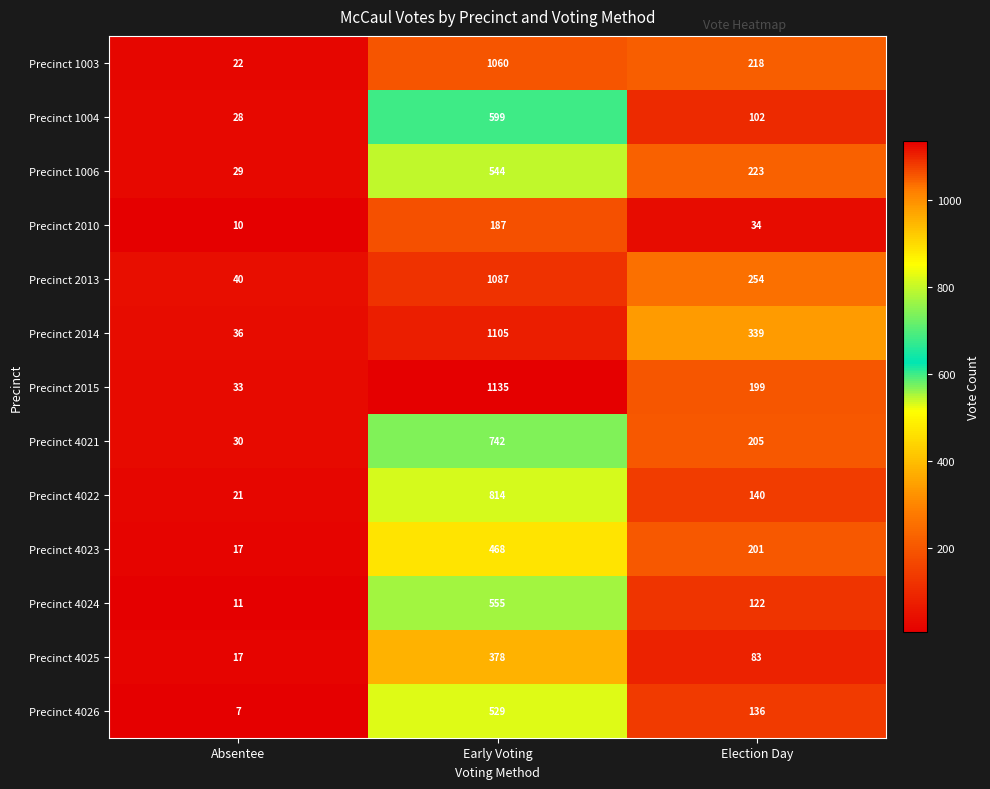

Count the Precinct 2015 values in the range 33 to 1135.

3